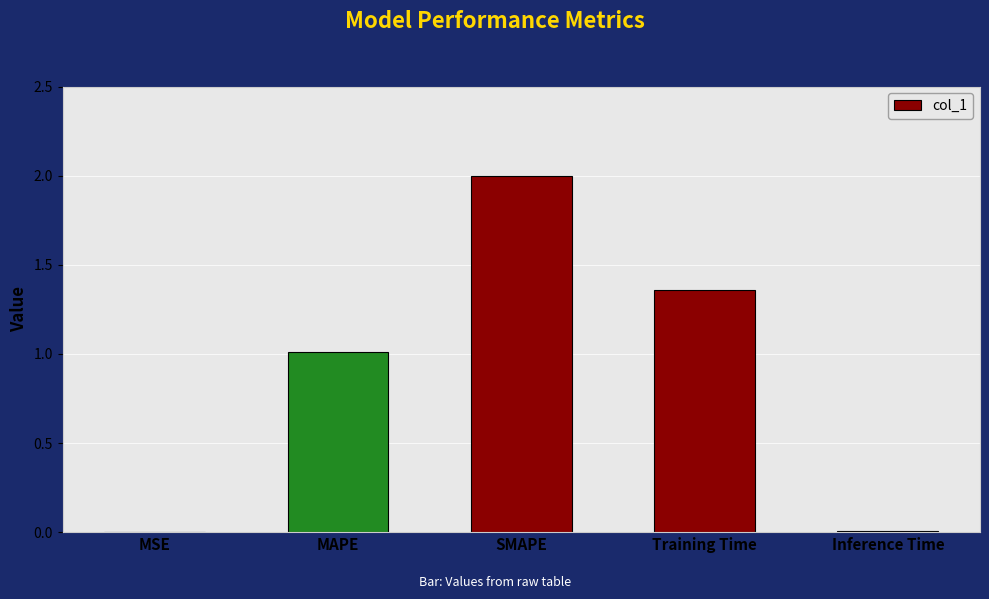

How many distinct data groups are displayed?

1